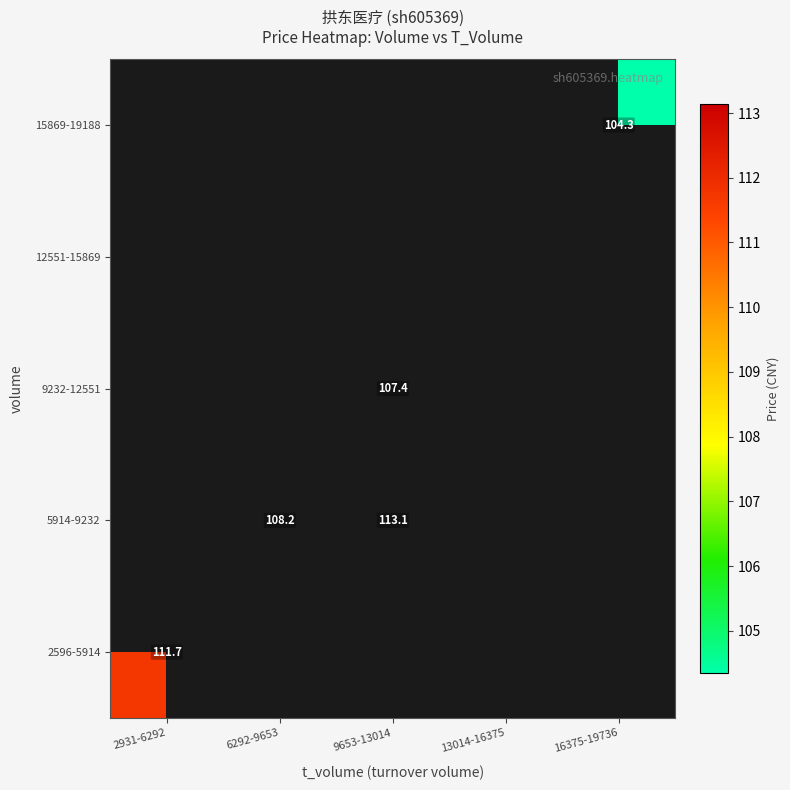

At which label is 2596-5914 closest to 111?

2931-6292